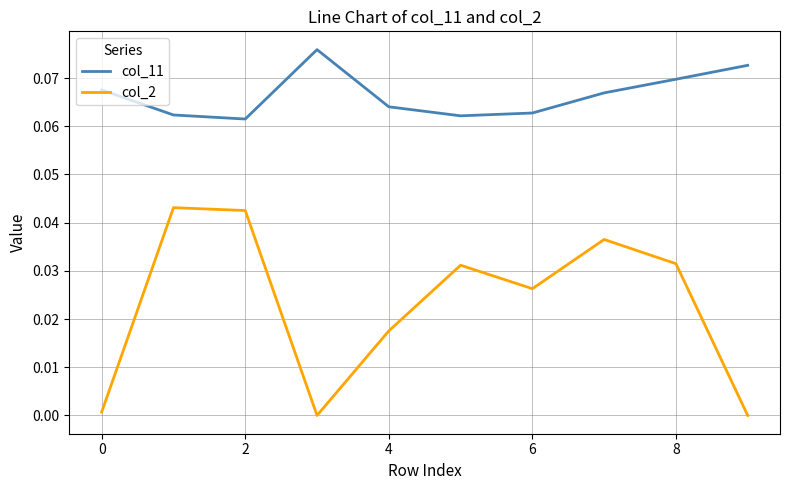

Which series has the largest total across all categories?

col_11